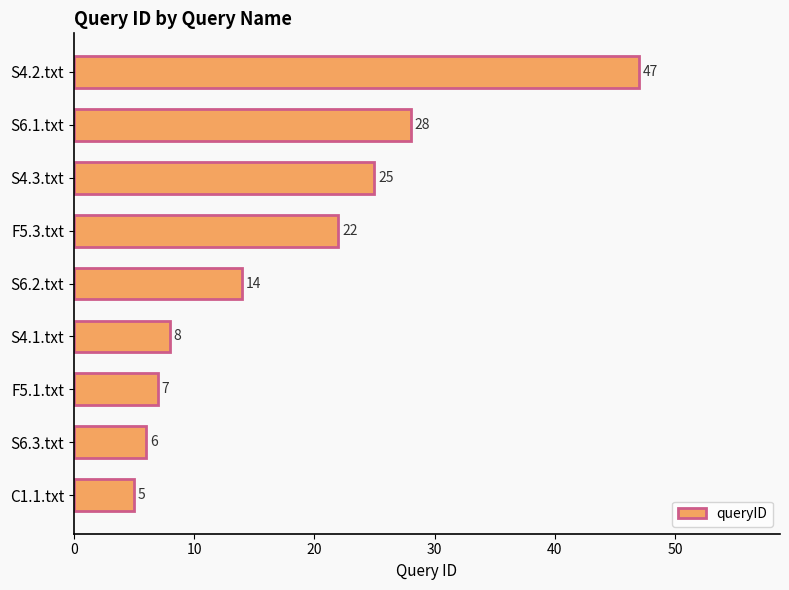

Reading top to bottom, what are all the values shown in this chart?

S4.2.txt=47	S6.1.txt=28	S4.3.txt=25	F5.3.txt=22	S6.2.txt=14	S4.1.txt=8	F5.1.txt=7	S6.3.txt=6	C1.1.txt=5